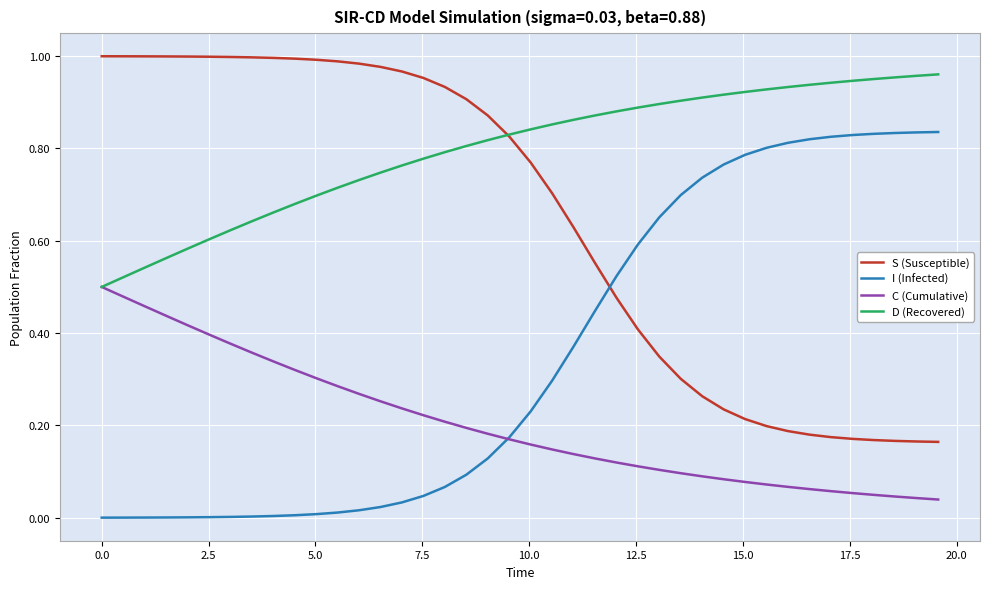

Is this an area chart (filled region under the line)?

No